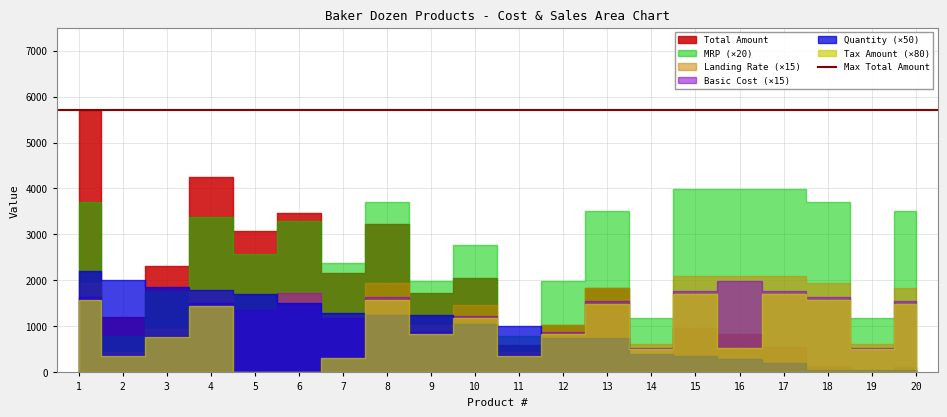

How many data points does each series have?

20